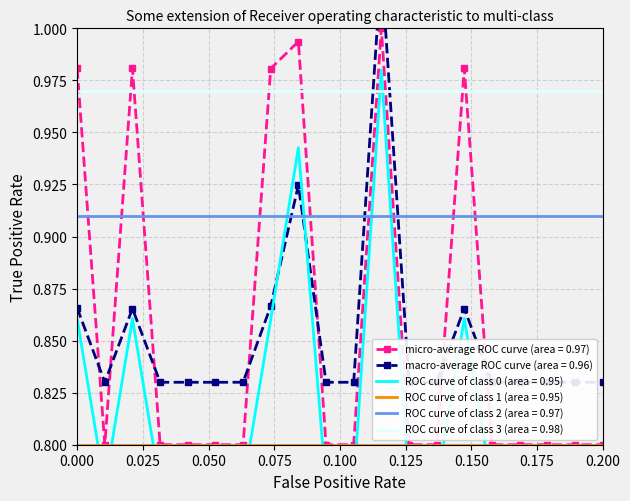

What is the minimum value for micro-average ROC curve (area = 0.97)?

0.8